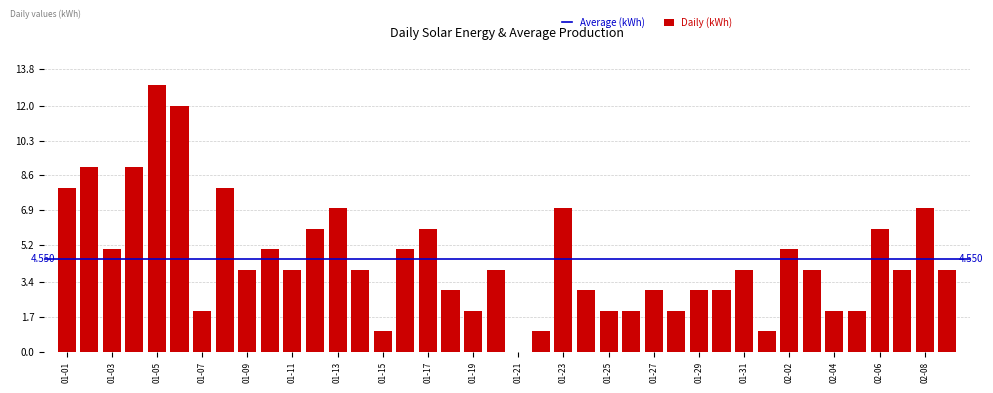

Reading left to right, extract all data points from this chart.

8	9	5	9	13	12	2	8	4	5	4	6	7	4	1	5	6	3	2	4	0	1	7	3	2	2	3	2	3	3	4	1	5	4	2	2	6	4	7	4